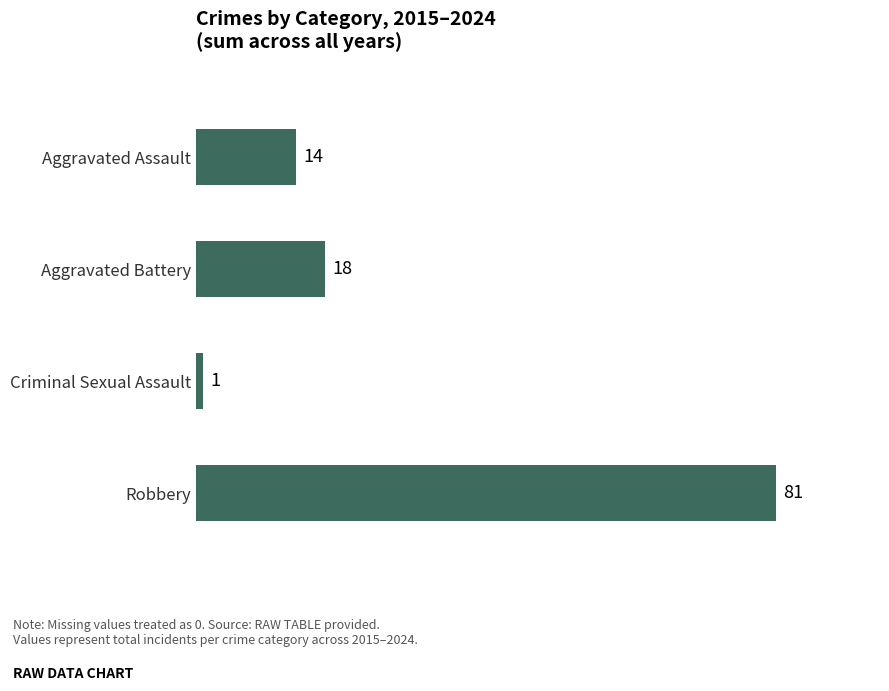

Where is the data nearest to the value 41?

Aggravated Battery